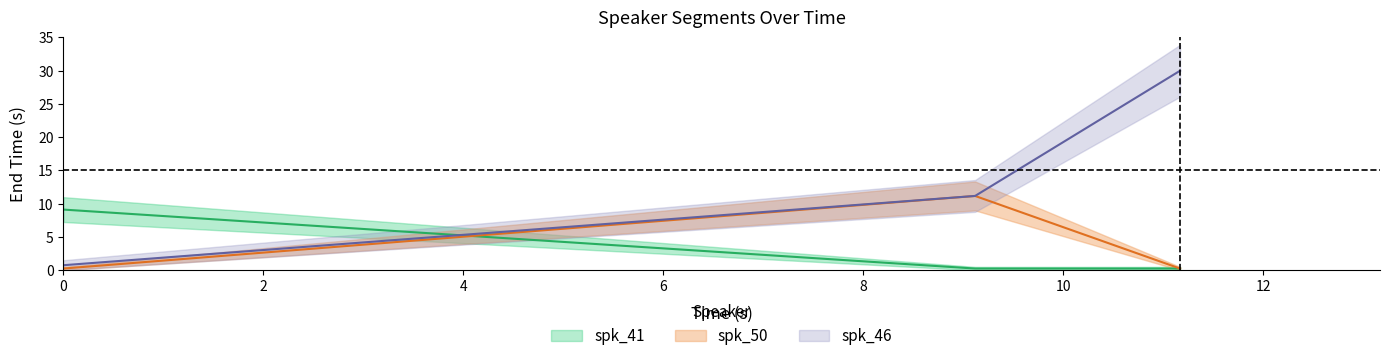

Which series changed the most between 9.12 and 11.17?

spk_46